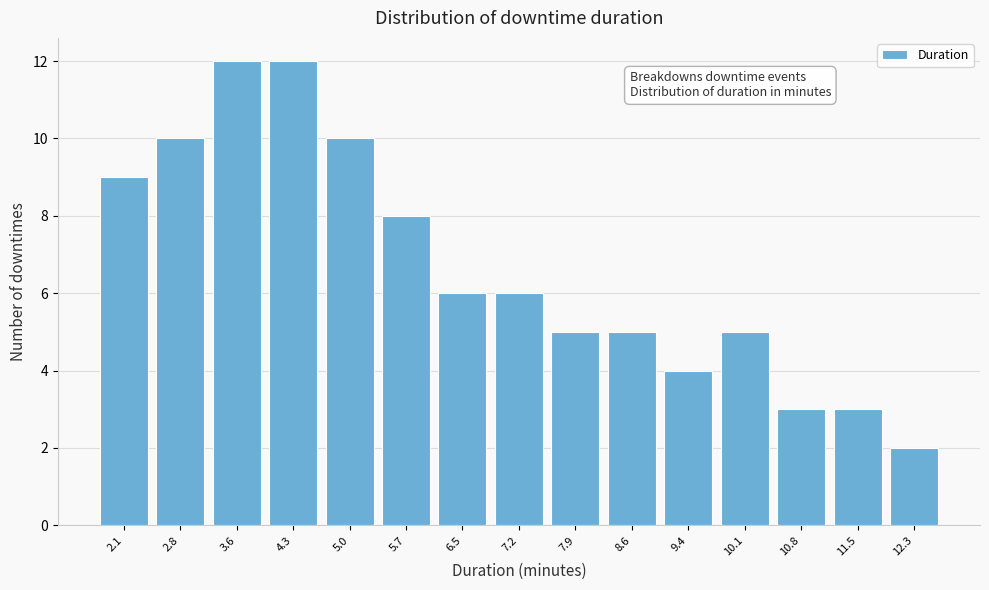

Reading left to right, transcribe all the data shown in this chart.

2.1=9	2.8=10	3.6=12	4.3=12	5.0=10	5.7=8	6.5=6	7.2=6	7.9=5	8.6=5	9.4=4	10.1=5	10.8=3	11.5=3	12.3=2